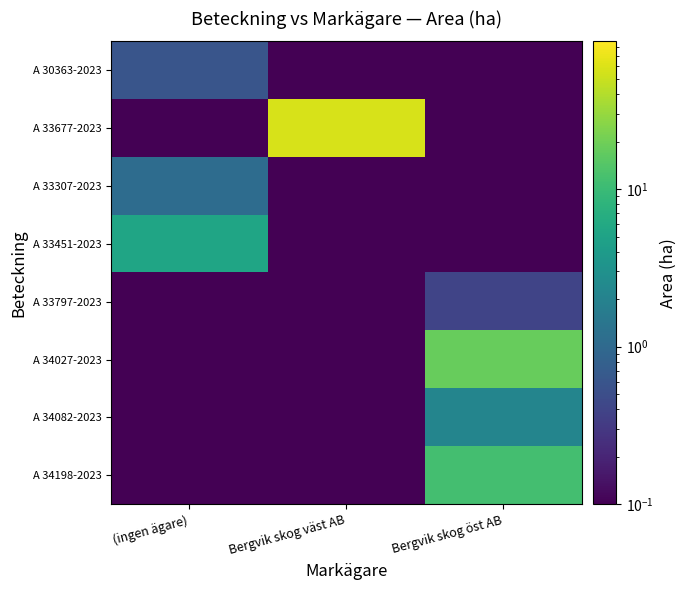

Reading right to left, list all the values displayed in this chart.

A 30363-2023: Bergvik skog öst AB=0.1	Bergvik skog väst AB=0.1	(ingen ägare)=0.6
A 33677-2023: Bergvik skog öst AB=0.1	Bergvik skog väst AB=57.7	(ingen ägare)=0.1
A 33307-2023: Bergvik skog öst AB=0.1	Bergvik skog väst AB=0.1	(ingen ägare)=1.1
A 33451-2023: Bergvik skog öst AB=0.1	Bergvik skog väst AB=0.1	(ingen ägare)=5.3
A 33797-2023: Bergvik skog öst AB=0.4	Bergvik skog väst AB=0.1	(ingen ägare)=0.1
A 34027-2023: Bergvik skog öst AB=18.1	Bergvik skog väst AB=0.1	(ingen ägare)=0.1
A 34082-2023: Bergvik skog öst AB=2.2	Bergvik skog väst AB=0.1	(ingen ägare)=0.1
A 34198-2023: Bergvik skog öst AB=11.5	Bergvik skog väst AB=0.1	(ingen ägare)=0.1